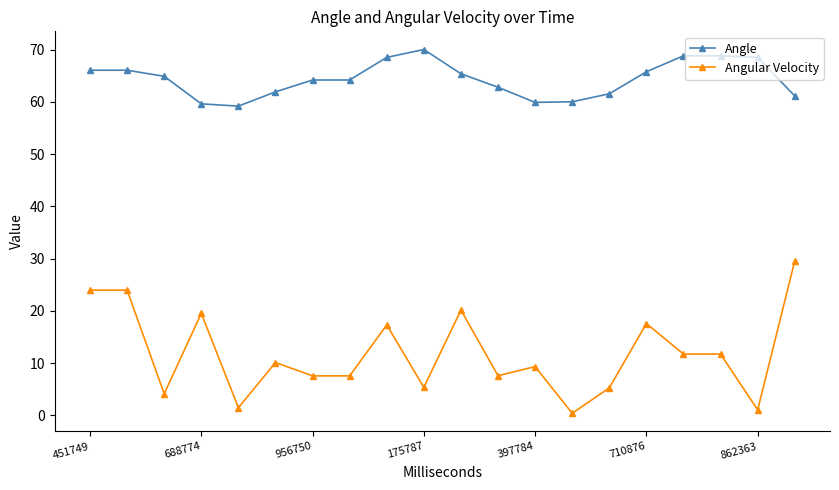

List the series in order of their peak value, lowest first.

Angular Velocity, Angle